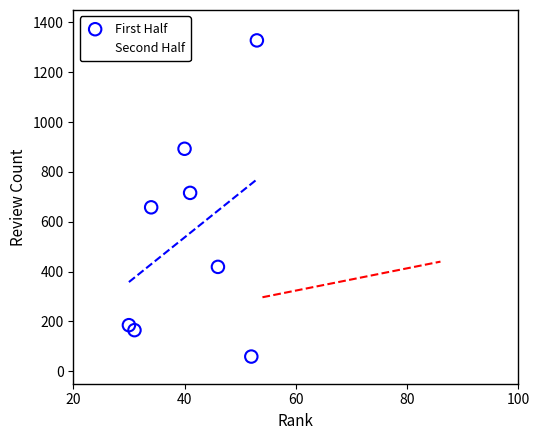

Which series has the widest spread of Y values?

First Half